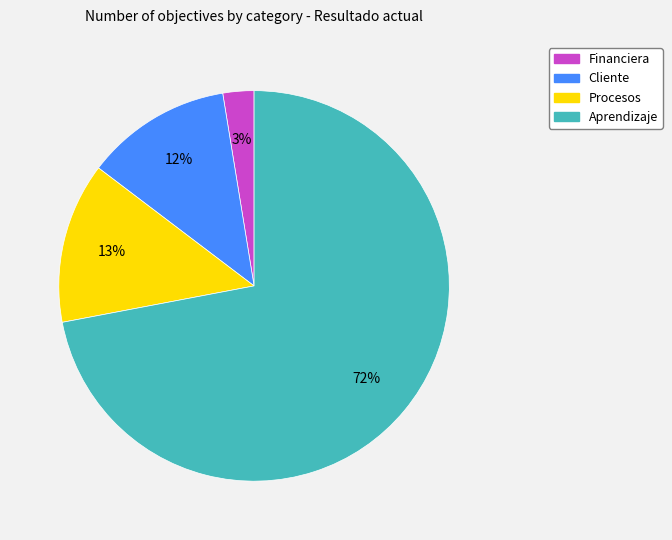

What percentage is the Aprendizaje slice, to the nearest percent?

72%